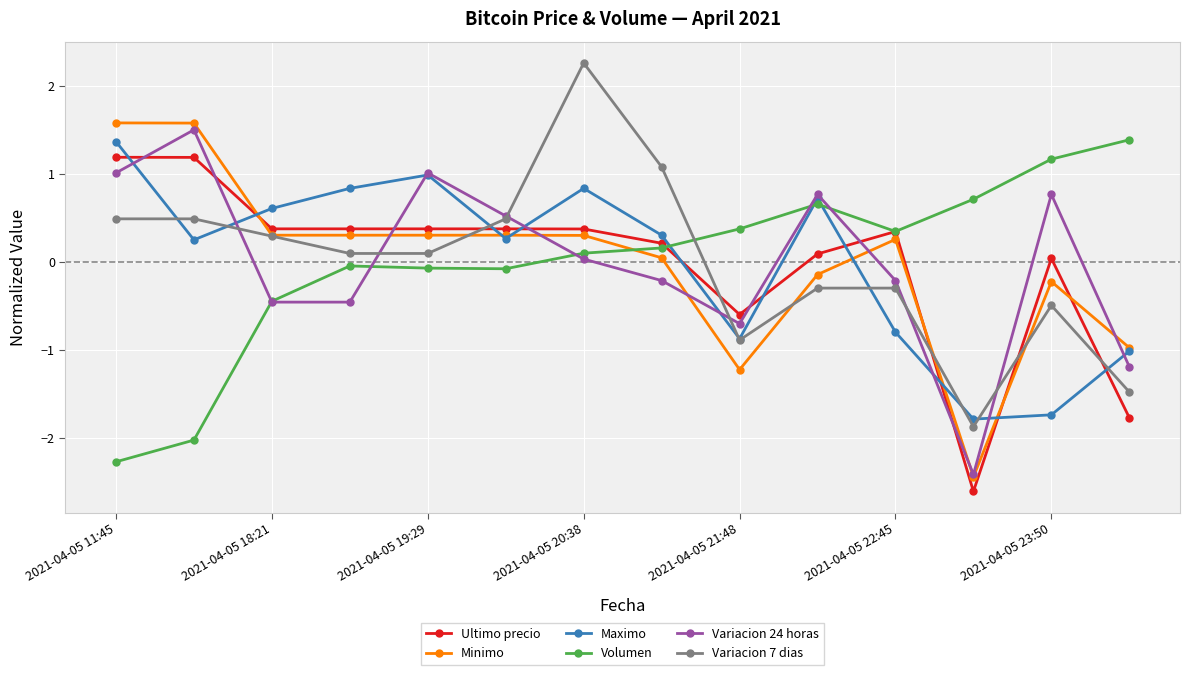

True or false: Minimo has more than 0 interior local peaks.

True